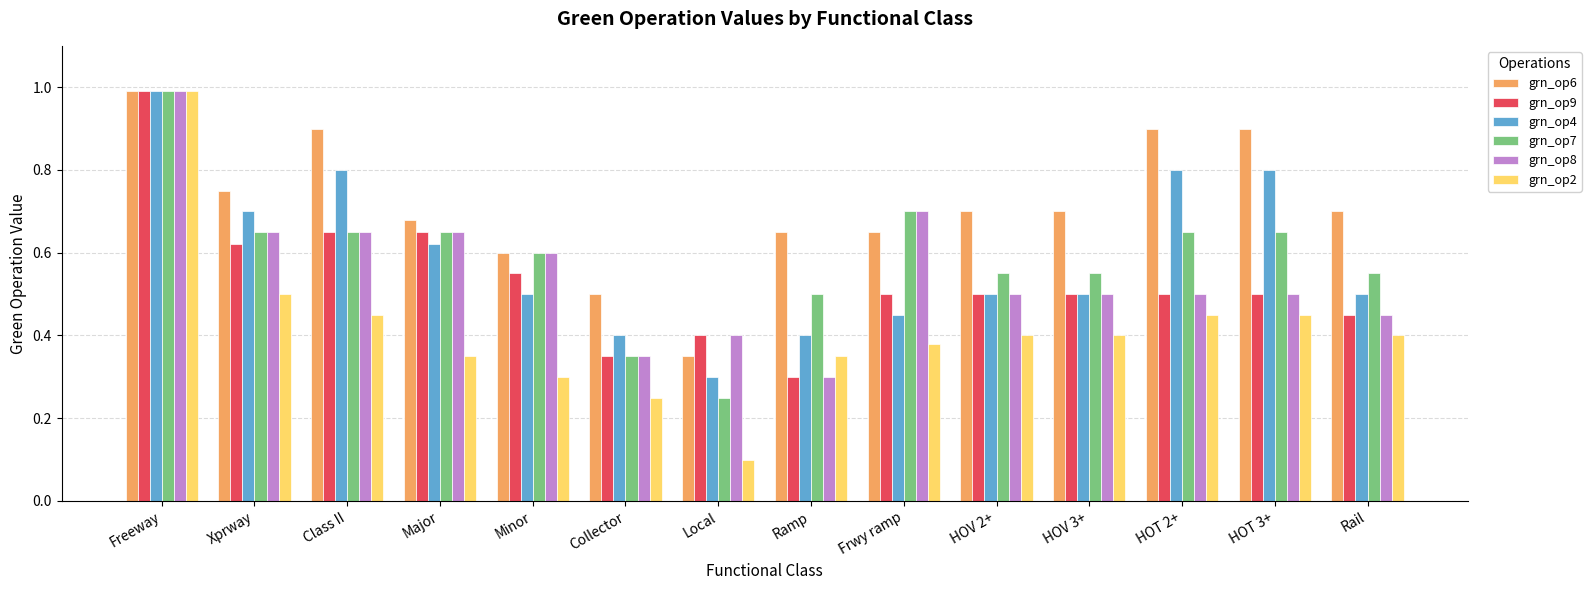

Where is grn_op9 nearest to the value 0?

Ramp